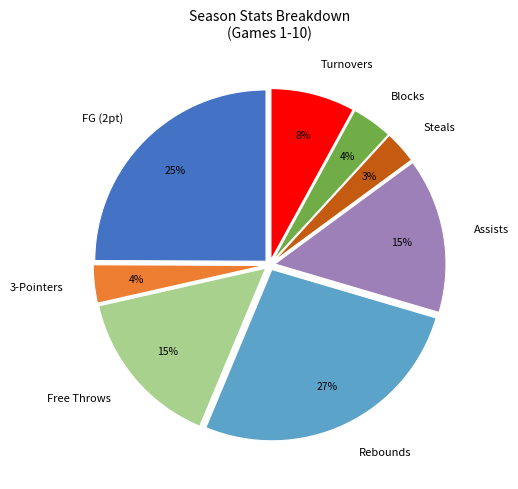

Is it true that Turnovers is 8% of the pie?

True